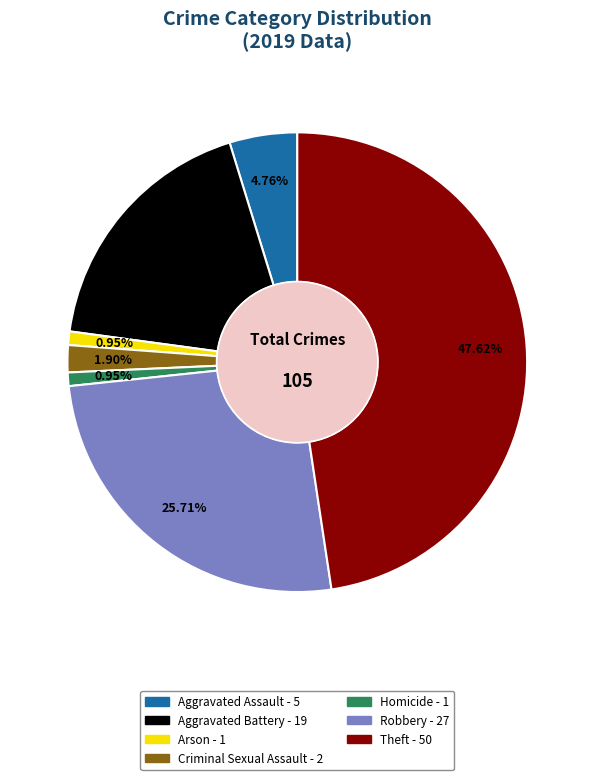

Count the number of slices in the pie.

7